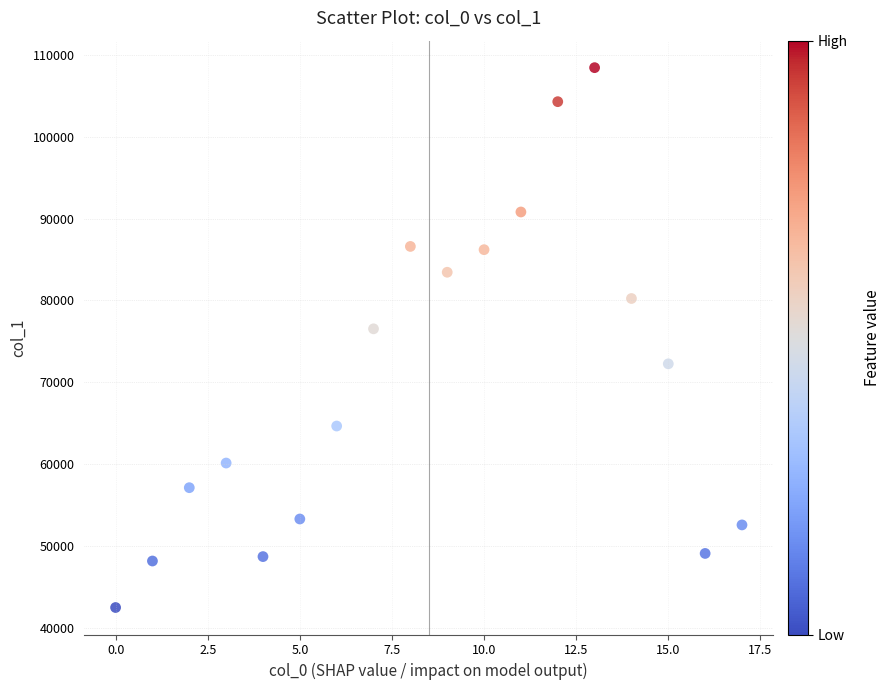

What Y value in the scatter plot is closest to 75457?

76529